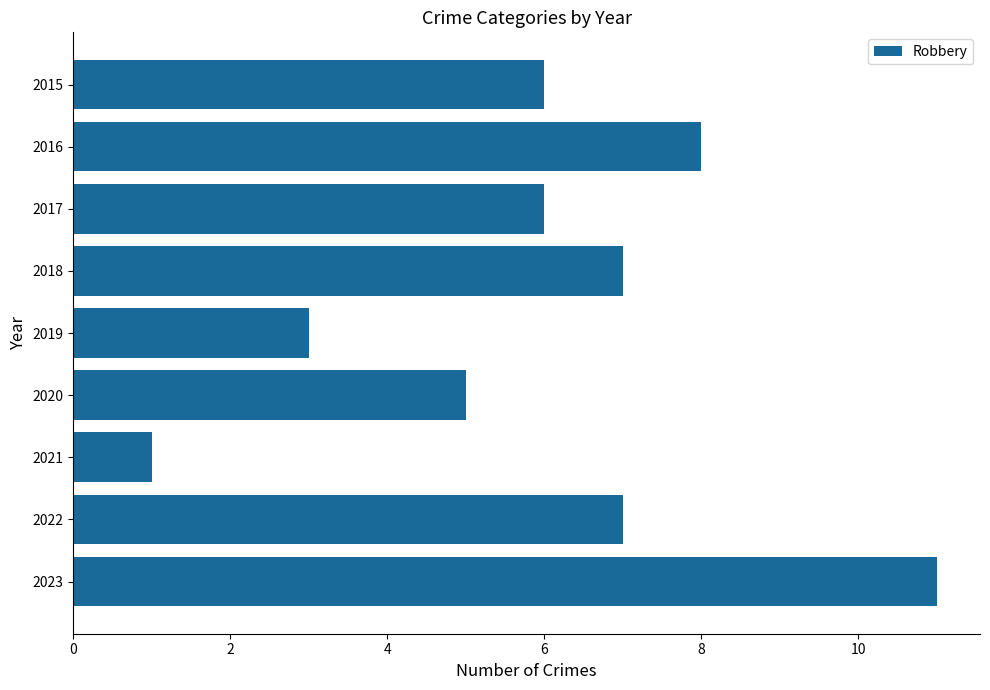

Count the number of data series in this chart.

1